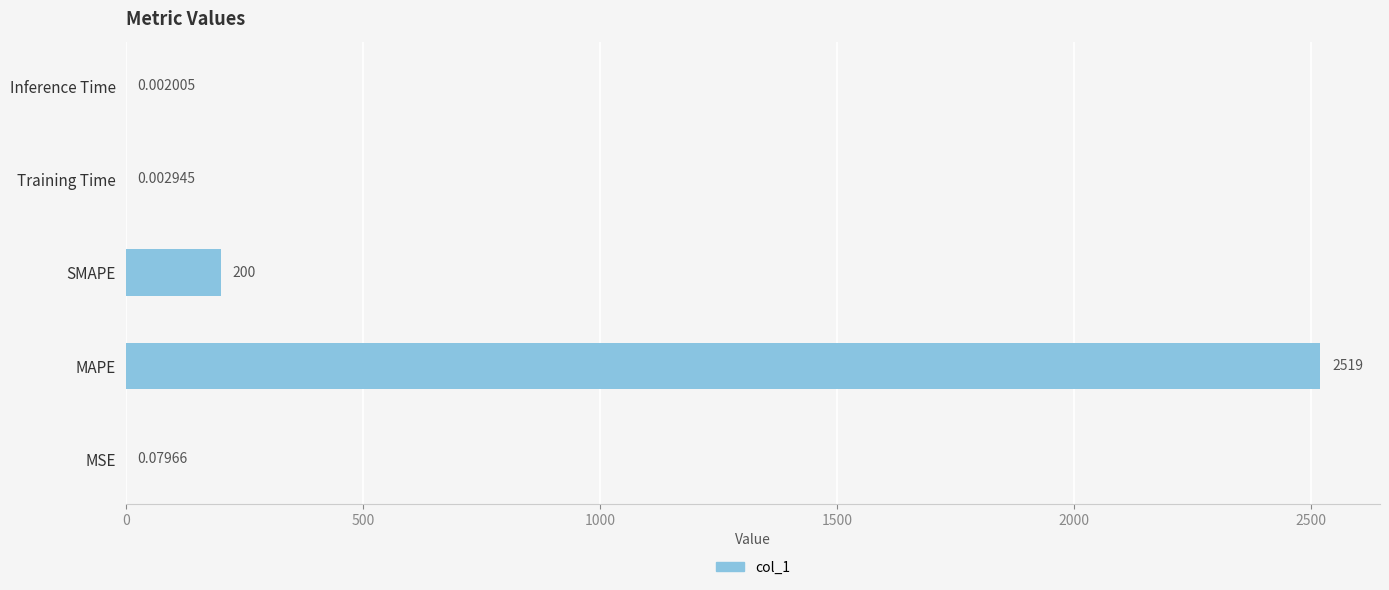

Does the chart contain stacked bars?

No